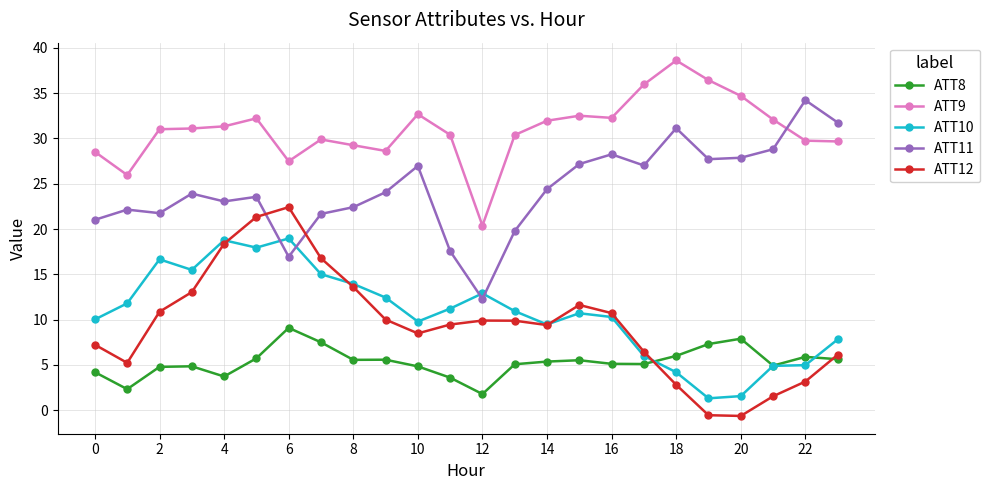

True or false: ATT8 and ATT9 cross at least once.

False